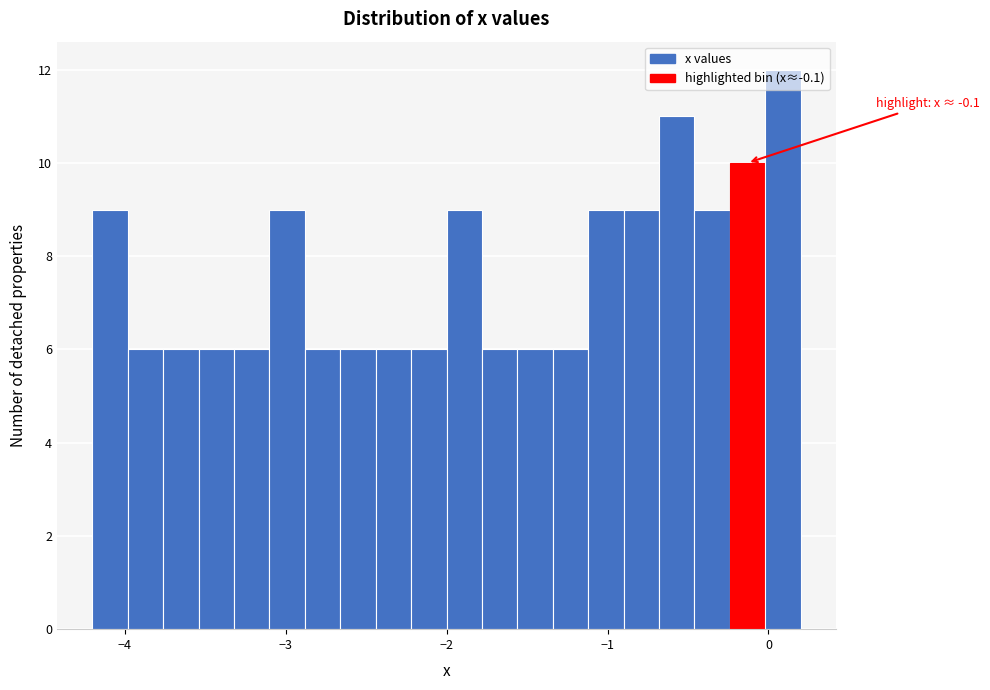

Around what value on the x-axis is the tallest bar? Give the approximate position of its centre, as read against the axis.

0.1